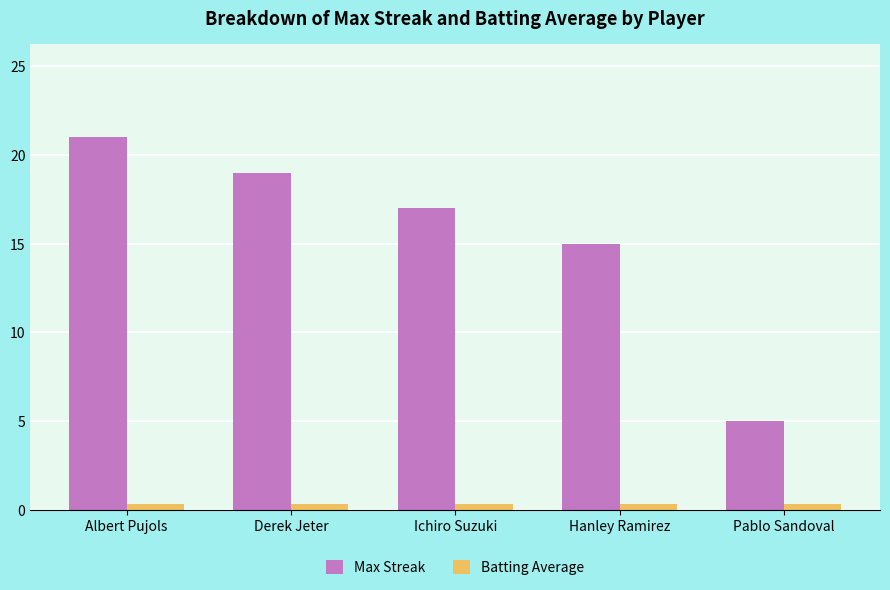

Which series has the widest spread of values?

Max Streak